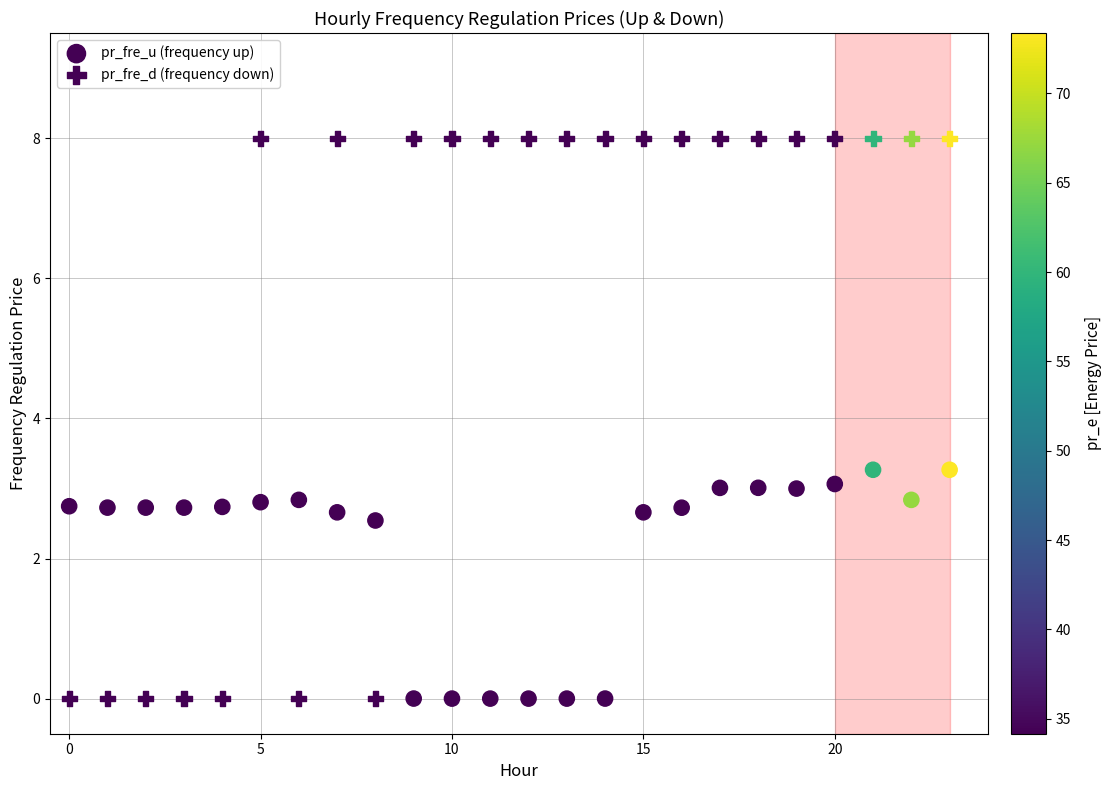

Count the number of points in this scatter plot.

48